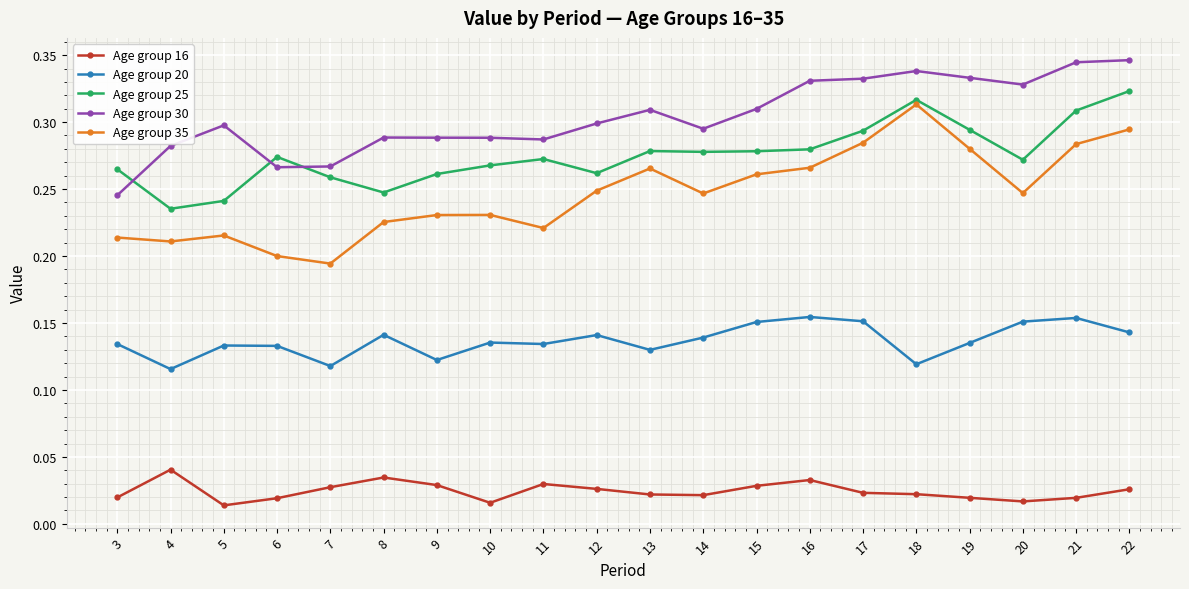

How many lines are shown in the chart?

5